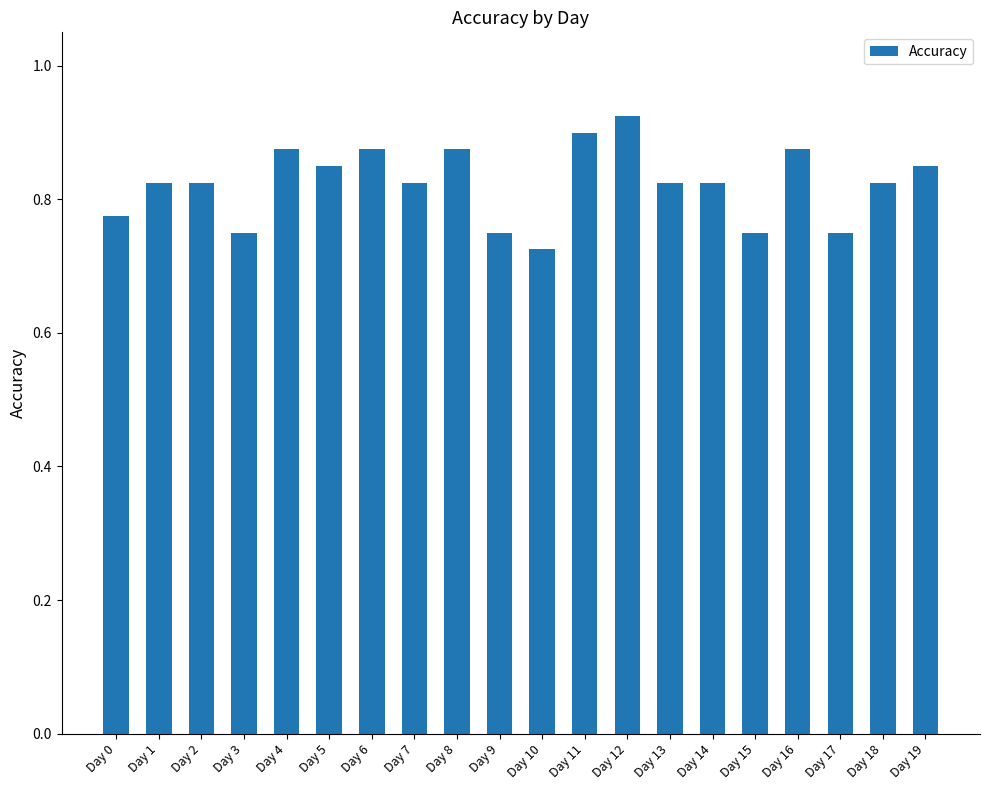

Which label corresponds to the smallest value in the chart?

Day 10